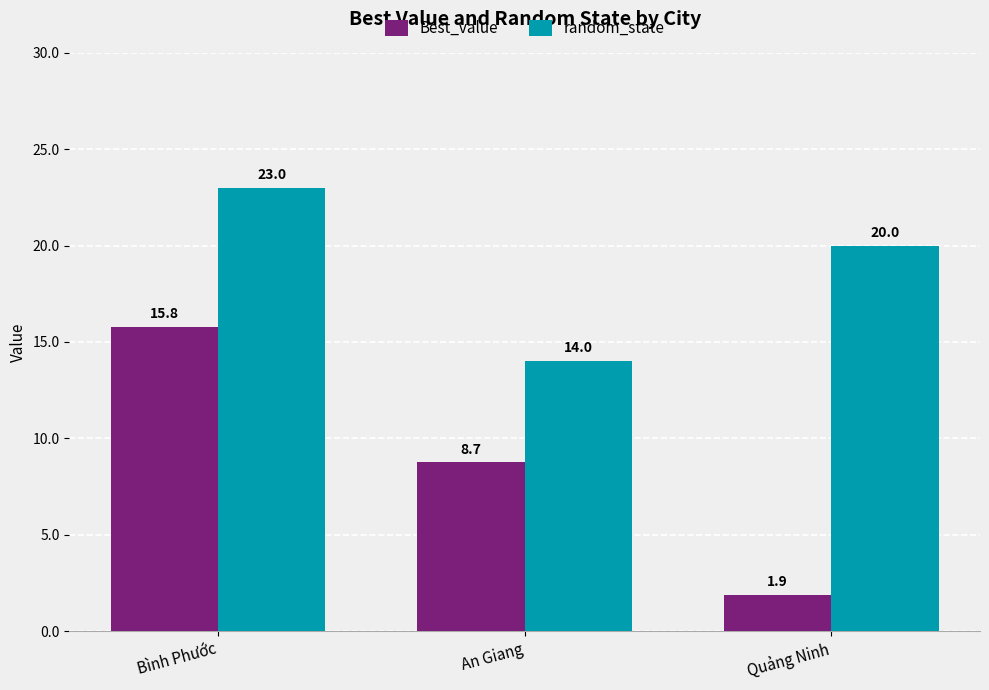

Reading left to right, transcribe all the data shown in this chart.

Best_value: Bình Phước=15.8	An Giang=8.7	Quảng Ninh=1.9
random_state: Bình Phước=23.0	An Giang=14.0	Quảng Ninh=20.0